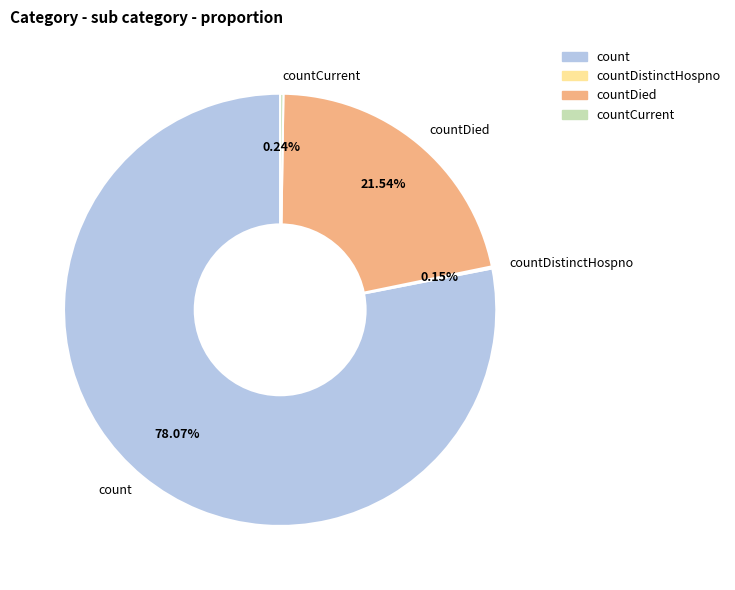

What is the ratio of the value at count to the value at countDied?

3.6